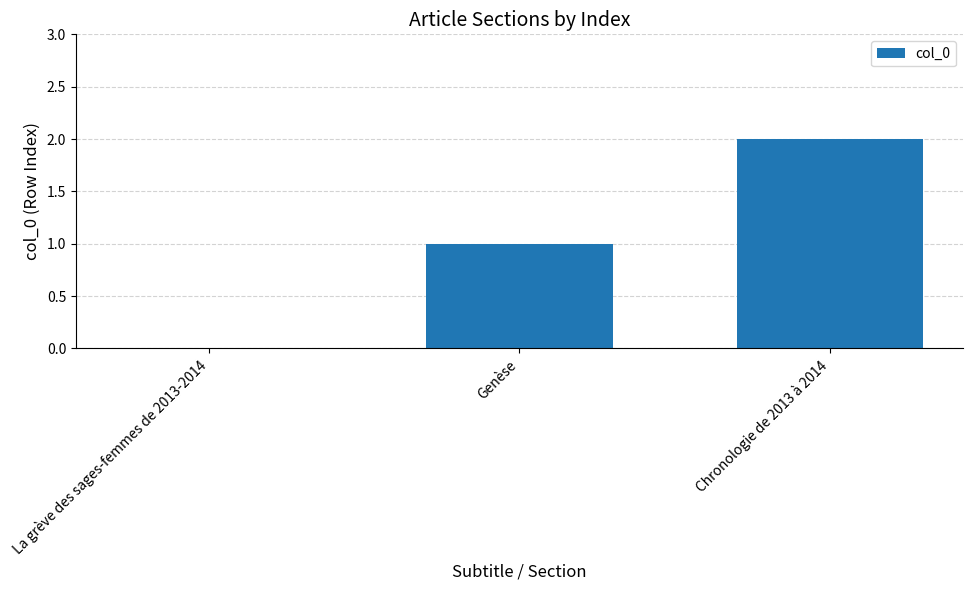

Are the bars grouped side by side (vs. stacked)?

No